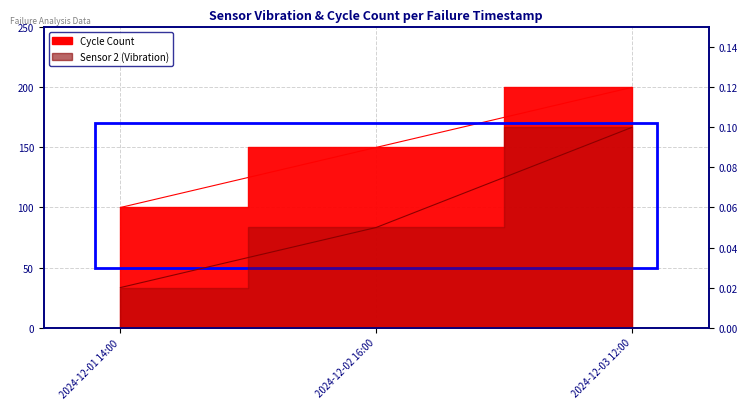

Reading left to right, what are all the values shown in this chart?

Sensor 2 (Vibration): 2024-12-01 14:00=0.0	2024-12-02 16:00=0.1	2024-12-03 12:00=0.1
Cycle Count: 2024-12-01 14:00=100.0	2024-12-02 16:00=150.0	2024-12-03 12:00=200.0